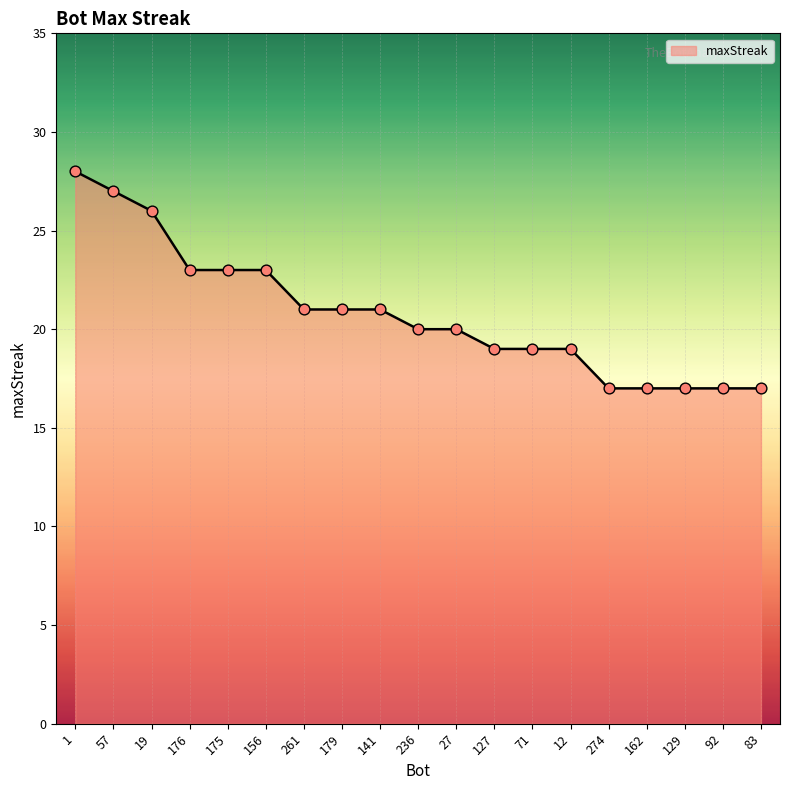

Which has a higher value, 92 or 261?

261